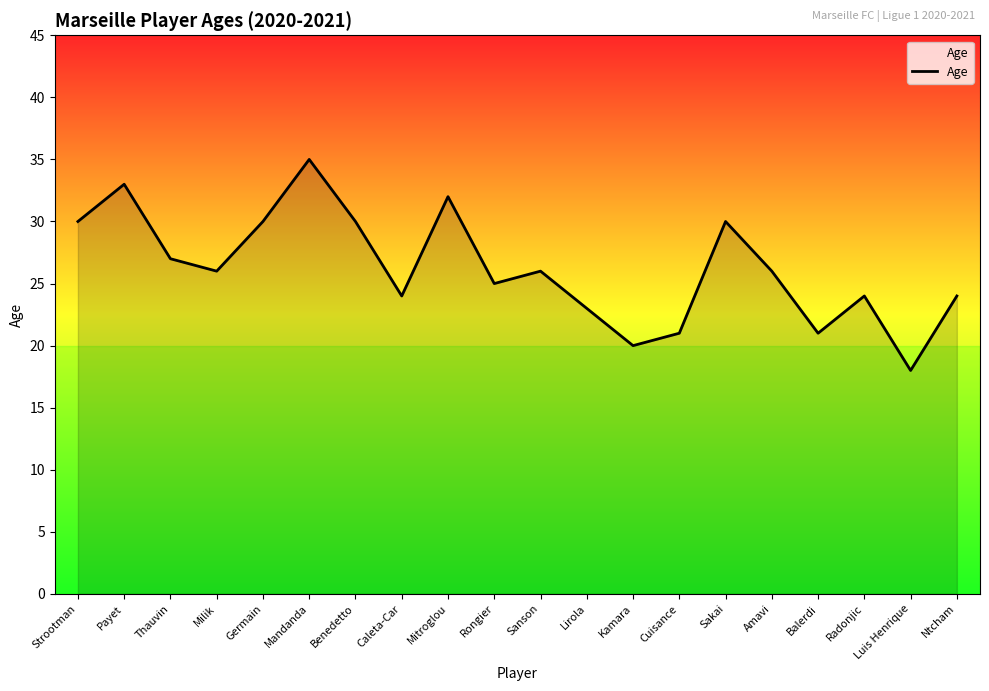

What is the difference between the maximum and minimum values?

17